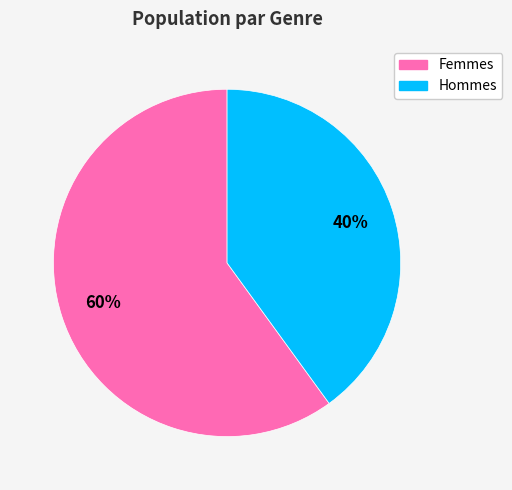

How many segments does this pie chart have?

2